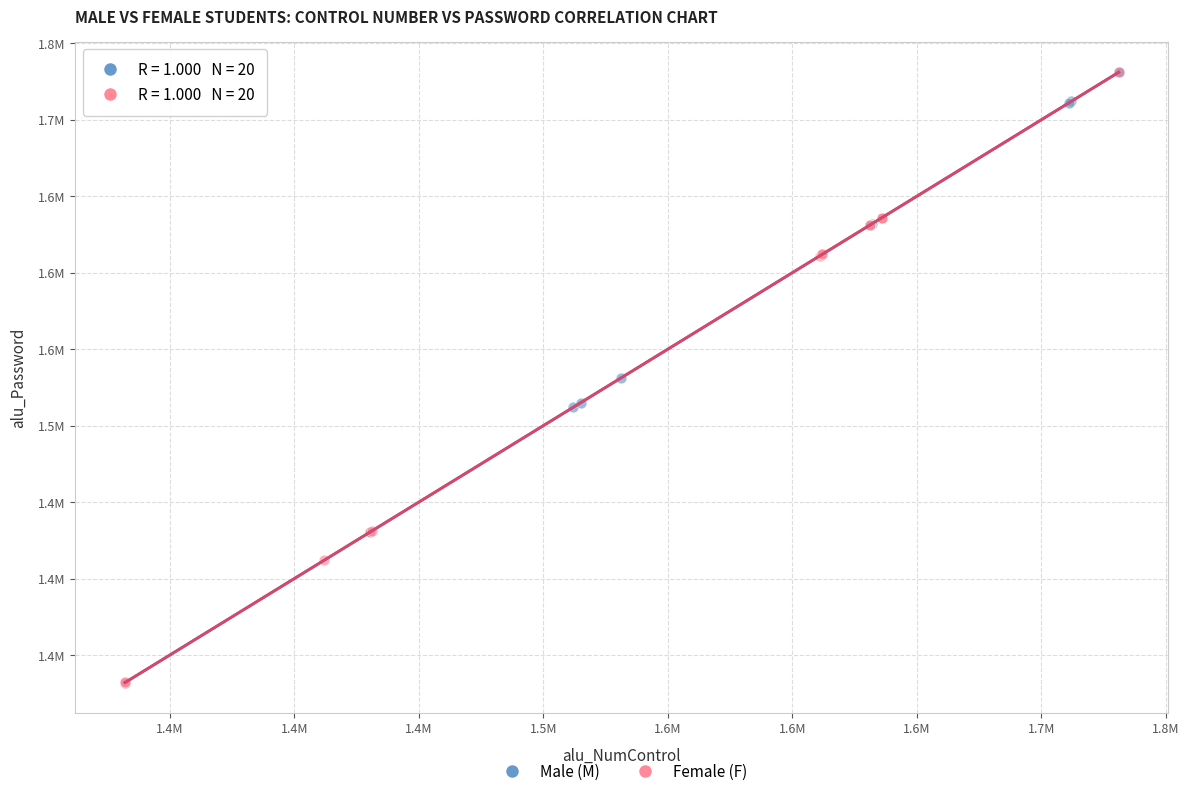

What are all the series names shown in the legend?

Male (M), Female (F)